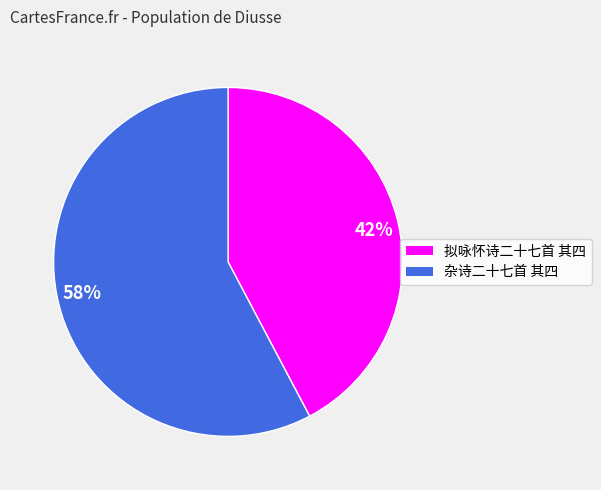

Which slice represents more than half of the pie?

58%